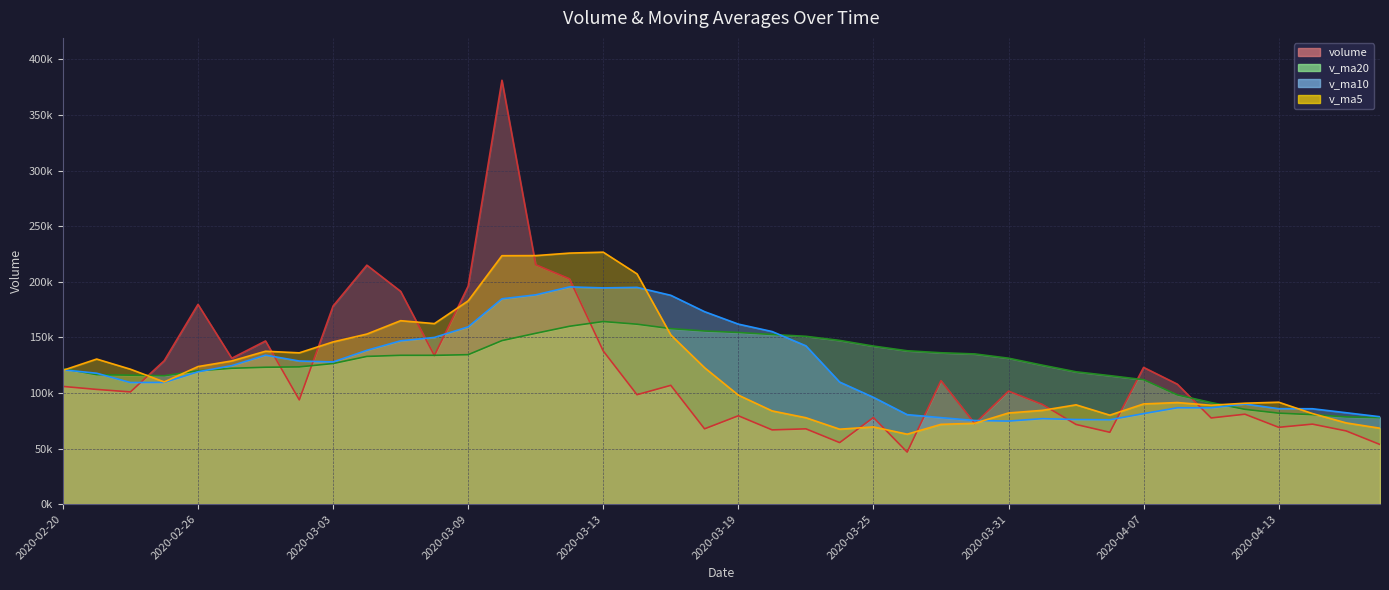

Reading right to left, transcribe all the data shown in this chart.

volume: 53583.0	65786.6	71921.7	69058.3	80851.0	77474.3	107879.2	122961.8	64570.8	71622.4	89679.1	101610.8	72465.6	111046.6	46762.2	77899.1	55297.5	67691.9	66739.2	79438.3	67705.3	106823.4	98394.7	137780.6	202649.6	215333.2	381281.4	196077.5	133577.7	191393.2	214934.1	178151.9	93733.6	146742.4	131216.1	179664.8	128970.5	100906.2	103149.4	105844.0
v_ma5: 68240.1	73018.4	81436.9	91644.9	90747.4	88901.7	91342.7	90089.0	79989.7	89284.9	84312.8	81956.8	72694.2	71739.4	62878.0	69413.2	67374.4	77679.6	83820.2	98028.5	122670.7	152196.3	207087.9	226624.5	225783.9	223532.6	223452.8	182826.9	162358.1	164991.0	152955.6	145901.8	136065.5	137500.0	128781.4	123707.0	109871.8	121330.8	130471.0	120302.4
v_ma10: 78570.9	82180.5	85762.9	85817.3	90016.2	86607.3	86649.8	81391.6	75864.6	76081.4	76863.0	74665.6	75186.9	77779.8	80453.2	96042.0	109785.4	142383.8	155222.3	161906.2	173101.7	187824.5	194957.4	194491.3	195387.5	188244.1	184677.3	159446.2	149929.1	146886.2	138331.3	127886.8	128698.1	133985.5	124541.9	119030.3	109450.7	109361.5	117712.7	120792.8
v_ma20: 77717.0	78423.1	80474.9	81798.6	85234.7	91324.6	98217.6	111887.7	115543.5	118993.8	124982.3	131245.1	135072.1	136135.5	137920.4	142143.0	147231.3	150915.0	152575.7	154396.2	155716.5	157855.7	161827.8	164238.4	159964.7	153637.2	147064.0	134403.8	133820.9	133839.5	132857.1	126444.8	123434.2	123094.9	122186.3	119880.0	115453.9	115971.2	116431.6	121802.5